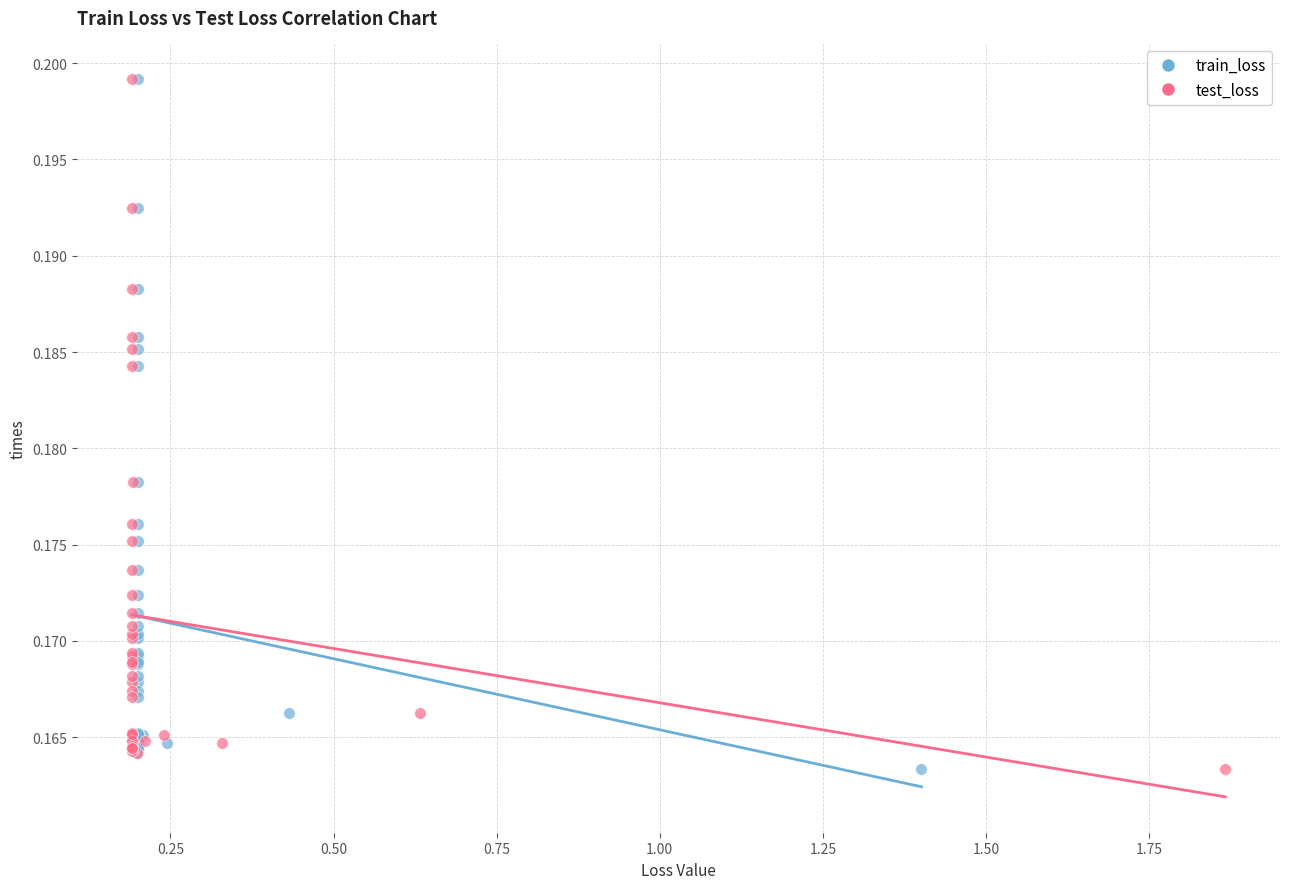

What are all the series names shown in the legend?

train_loss, test_loss